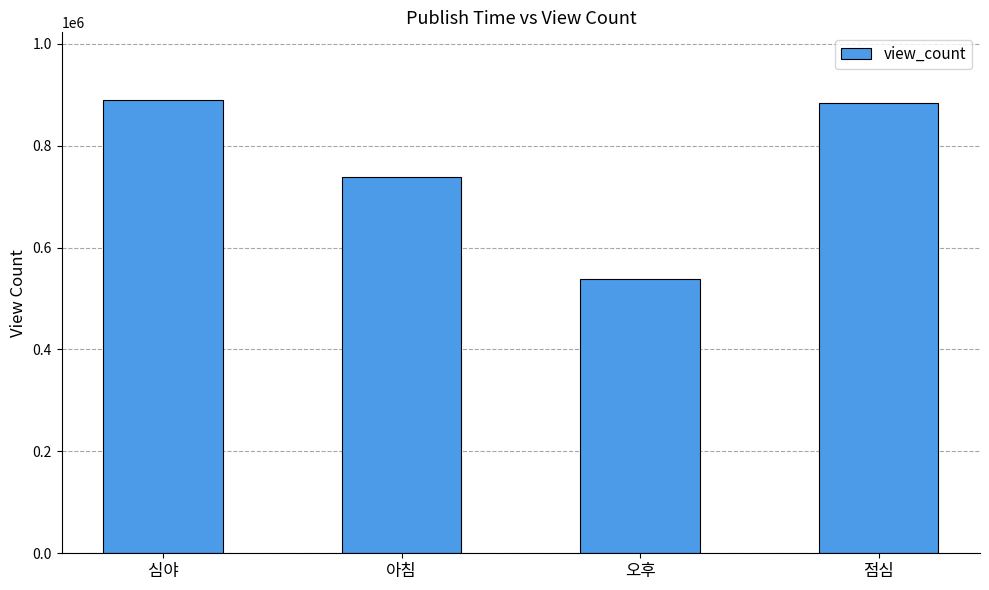

What is the change in value from 심야 to 아침?

-149798